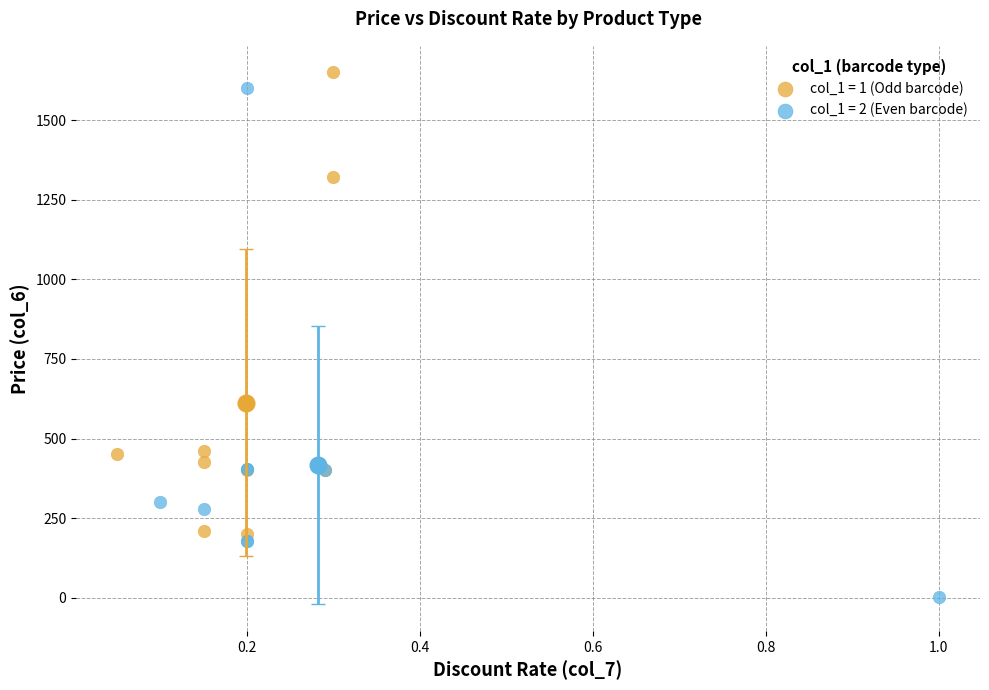

Which series has the widest spread of Y values?

col_1 = 2 (Even barcode)